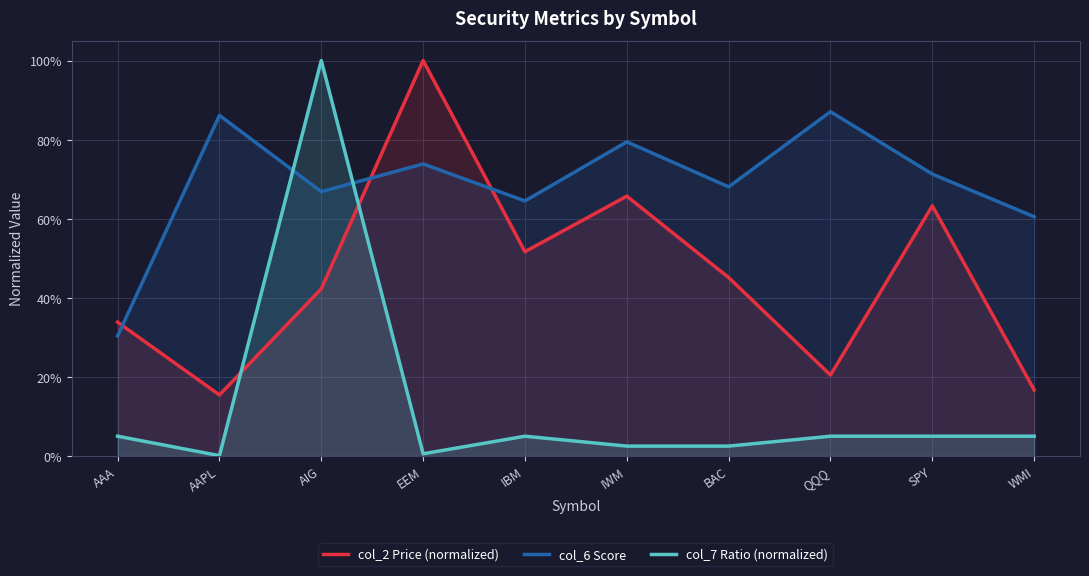

Rank the categories by col_2 Price (normalized) value from lowest to highest.

AAPL, WMI, QQQ, AAA, AIG, BAC, IBM, SPY, IWM, EEM